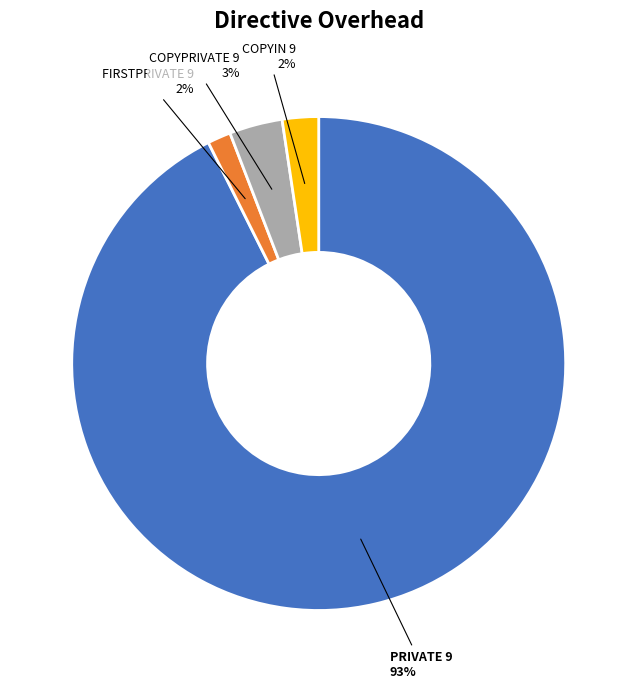

Does any single category account for the majority?

Yes